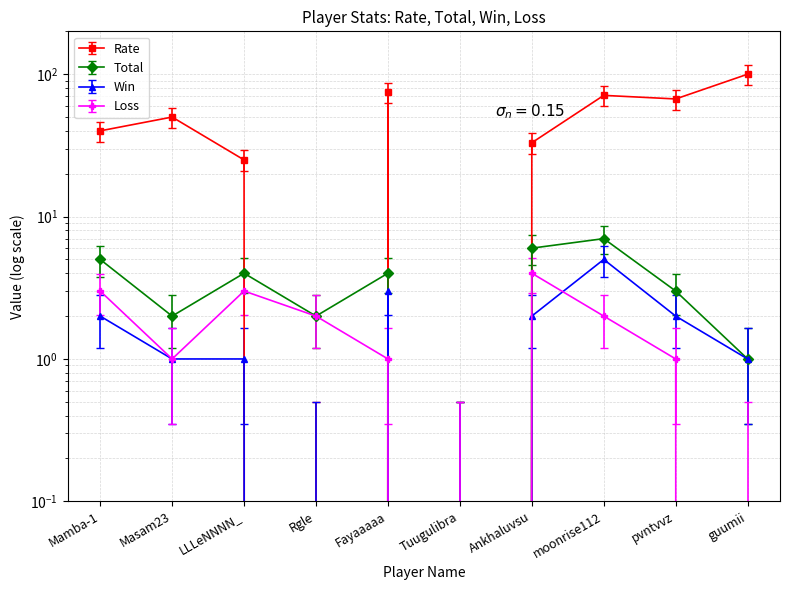

Does the chart have visible grid lines?

Yes